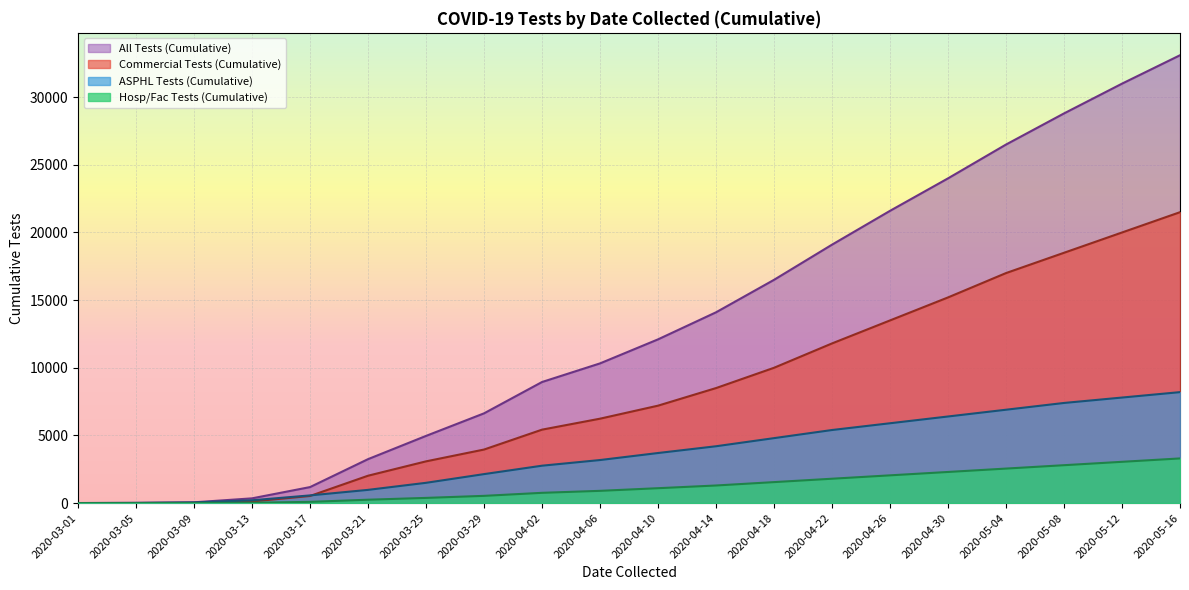

Where is Hosp/Fac Tests (Cumulative) nearest to the value 1650?

2020-04-18